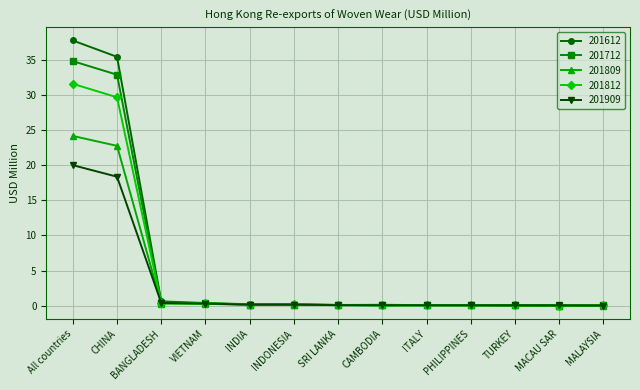

What is the highest value of the 201809 series?

24.1